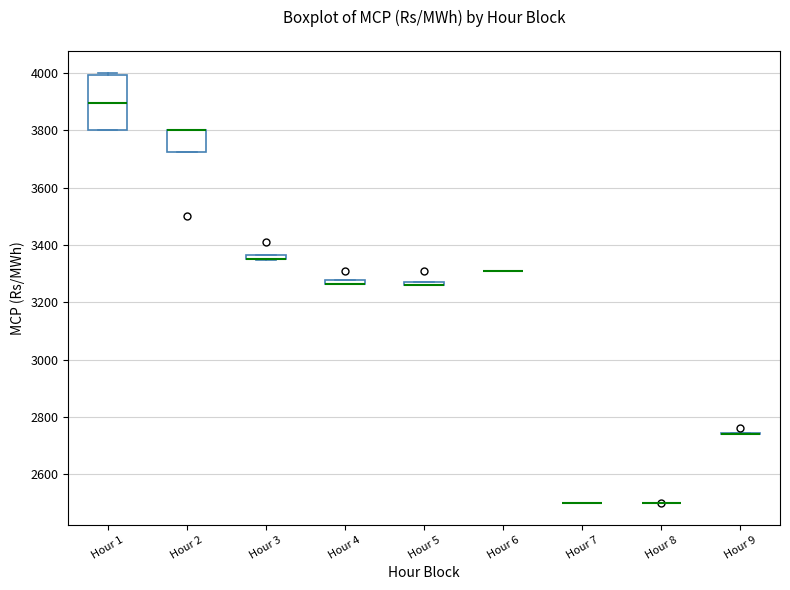

Comparing the boxes themselves (not the whiskers), which one is the tallest?

Hour 1